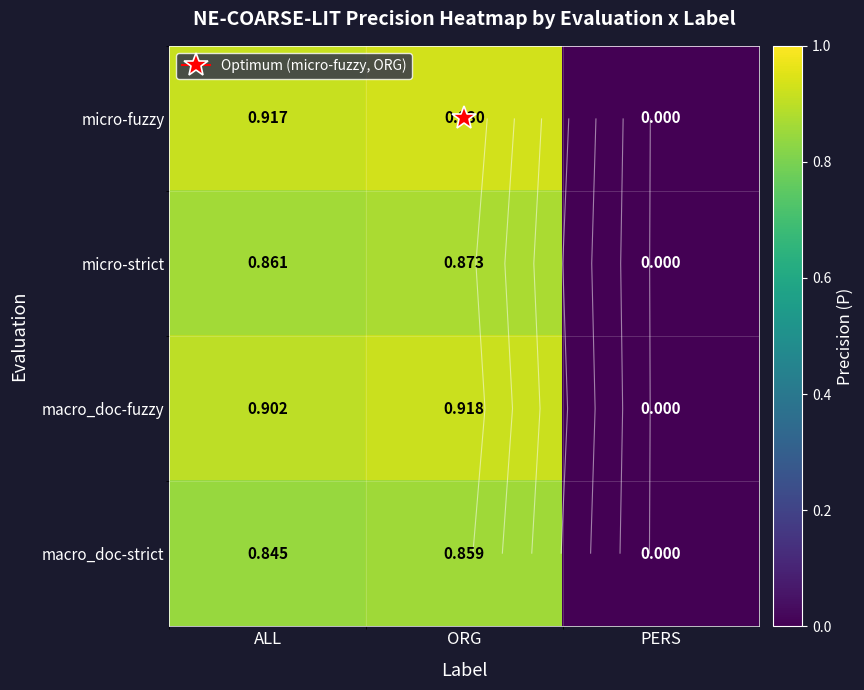

Is the value of micro-fuzzy at PERS greater than the value of micro-strict at ORG?

No